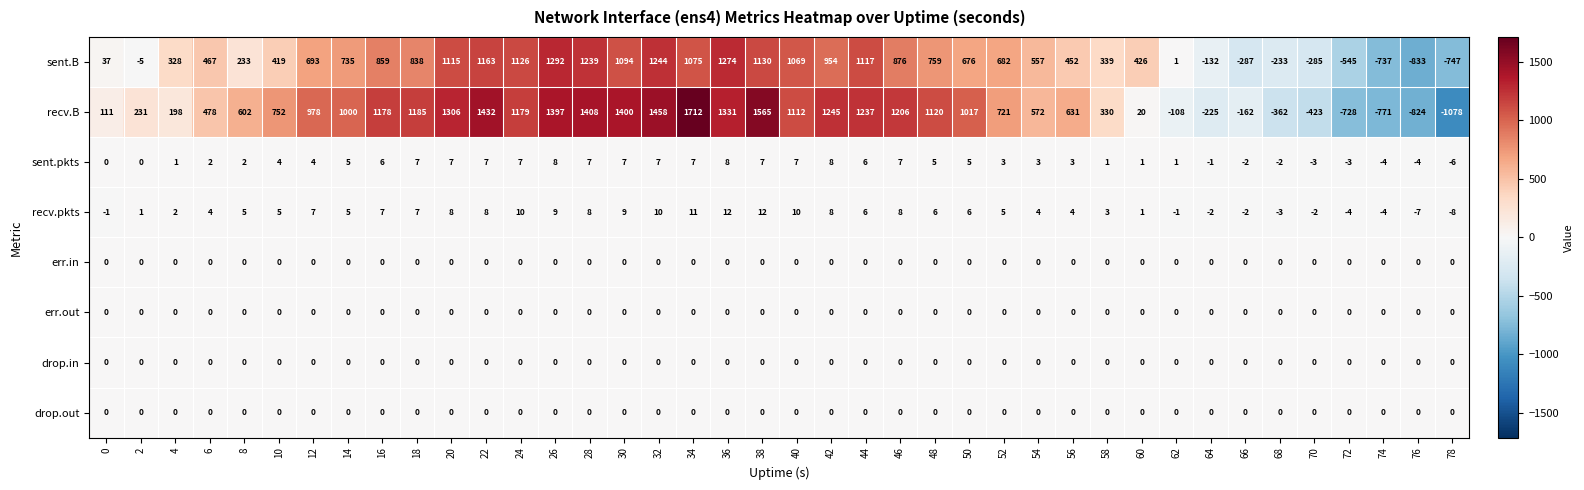

What is the spread (max minus min) of values at 72?

728